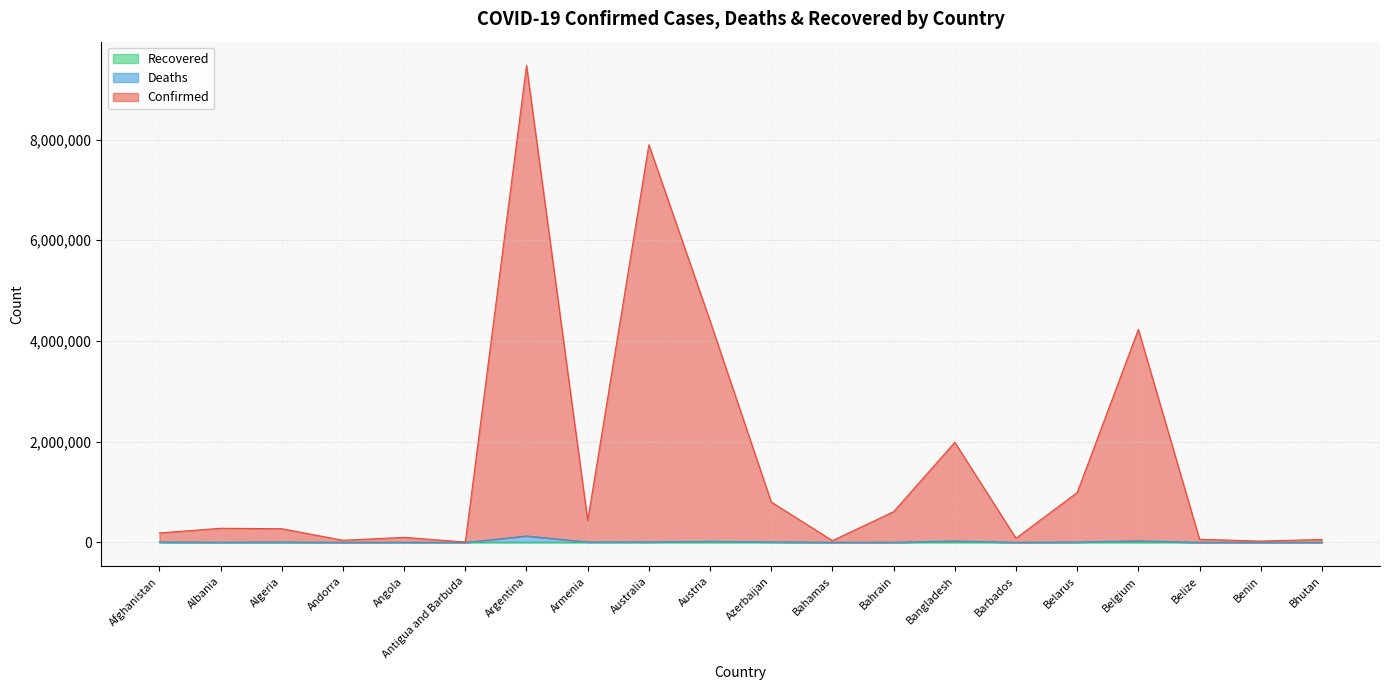

True or false: Deaths and Confirmed intersect in this chart.

False